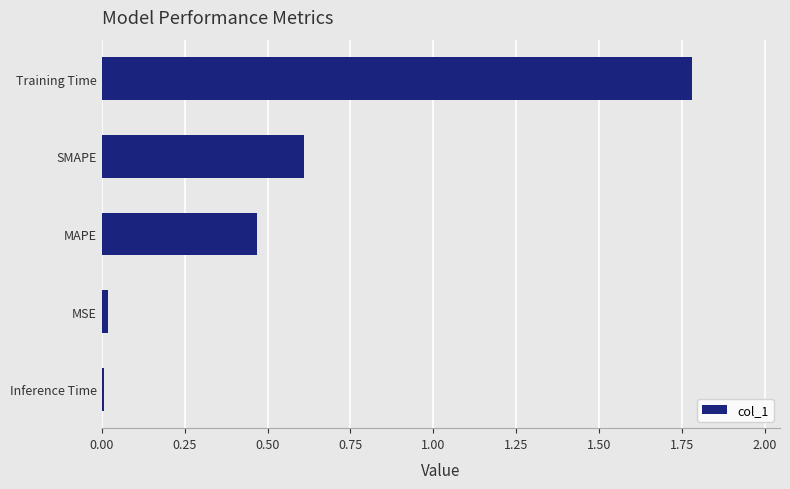

The chart shows a value of 0.0 at Inference Time. True or false?

True